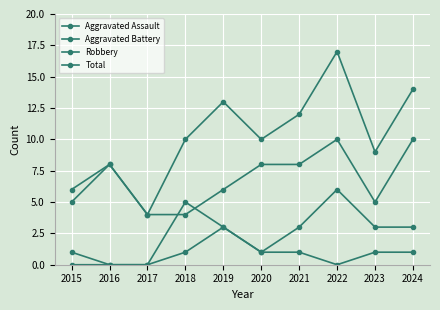

How many lines are shown in the chart?

4